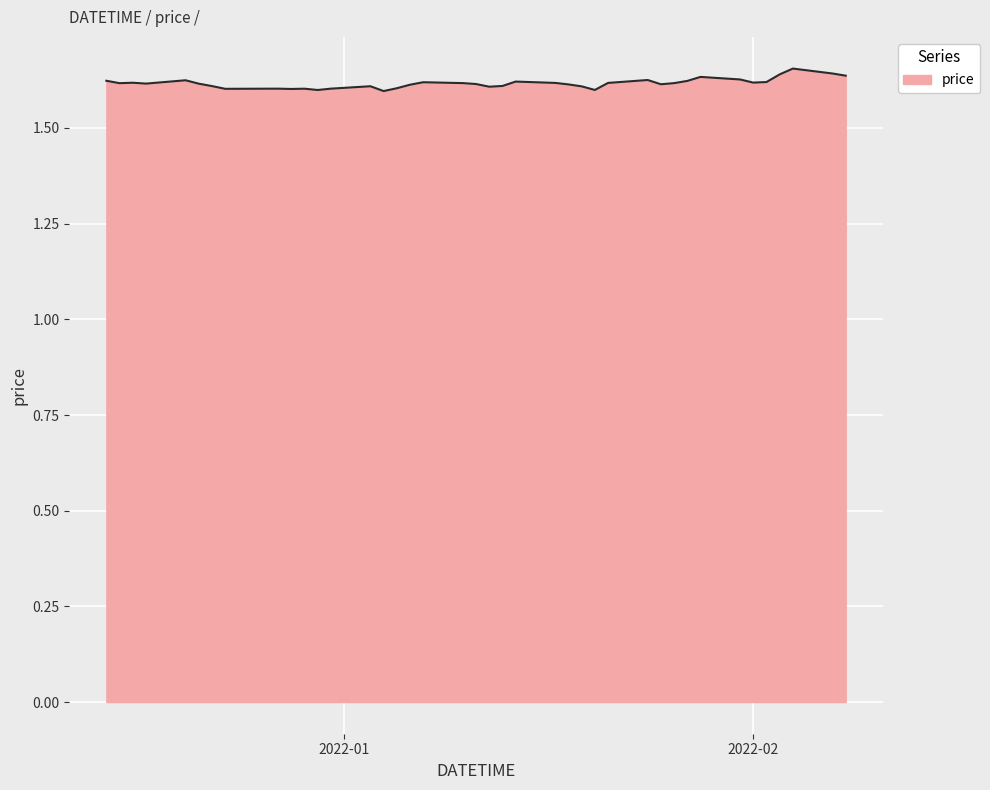

Does the chart have visible grid lines?

Yes